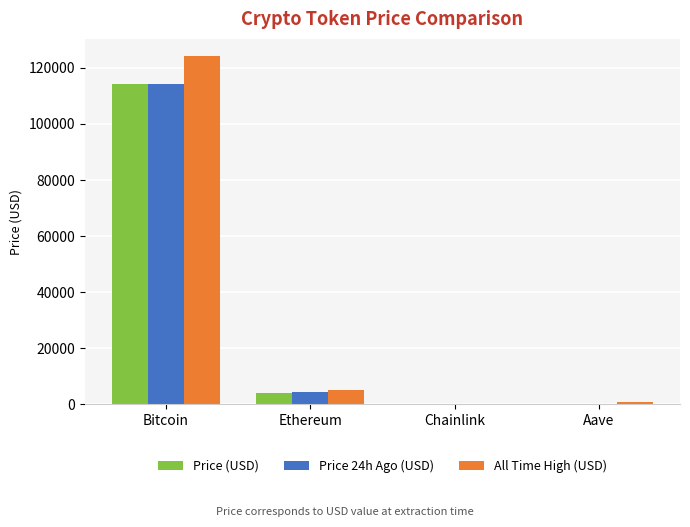

At which label does Price (USD) first exceed 4148?

Bitcoin